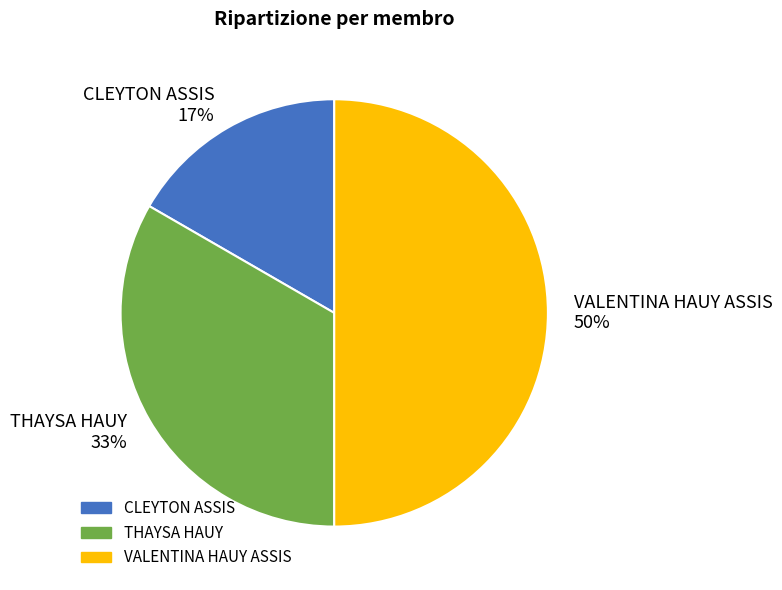

Which category has the biggest portion of the pie?

VALENTINA HAUY ASSIS